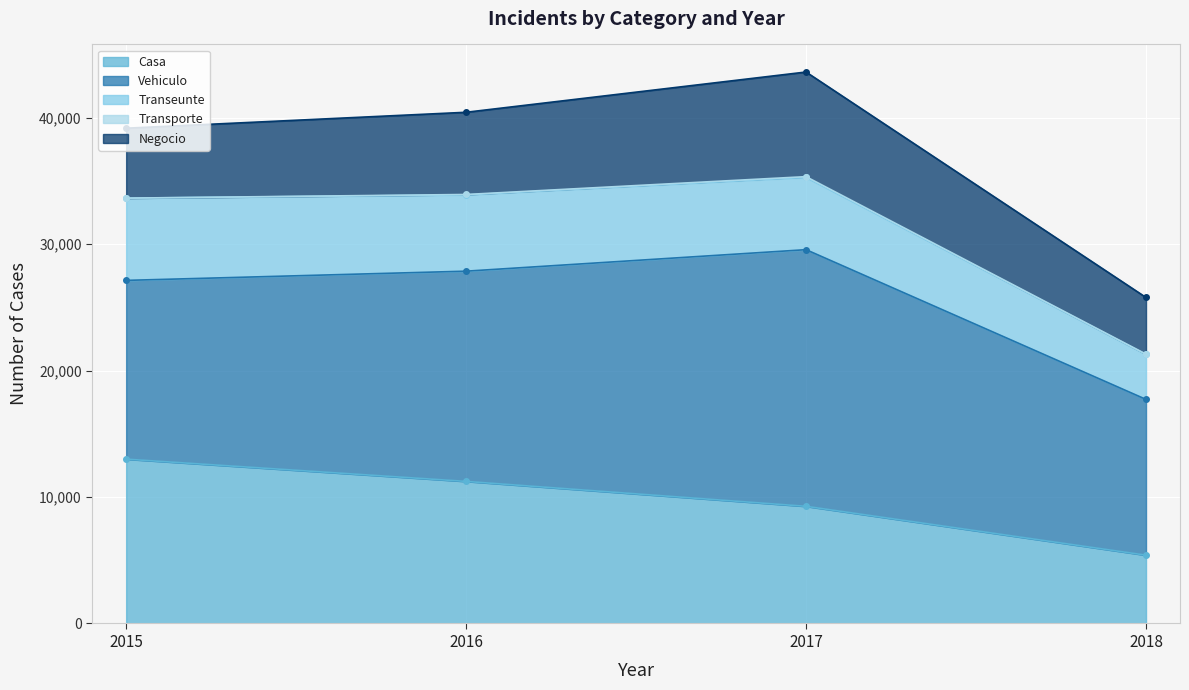

What is the value of the Transeunte point at the 4th from the left?

3558